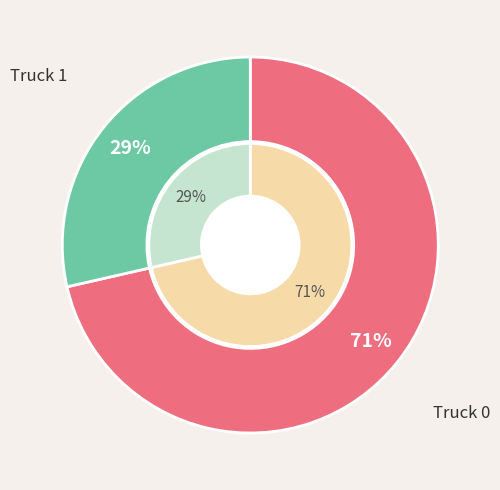

What is the change in value from Truck 0 to Truck 1?

-6